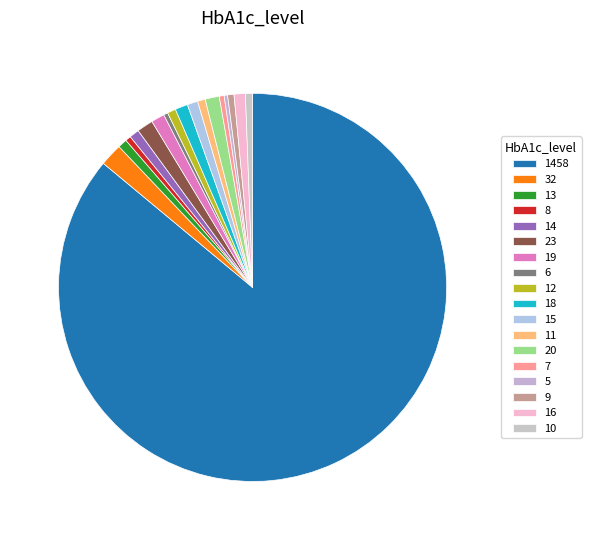

Do 1458 and 18 together represent more than half of the pie?

Yes